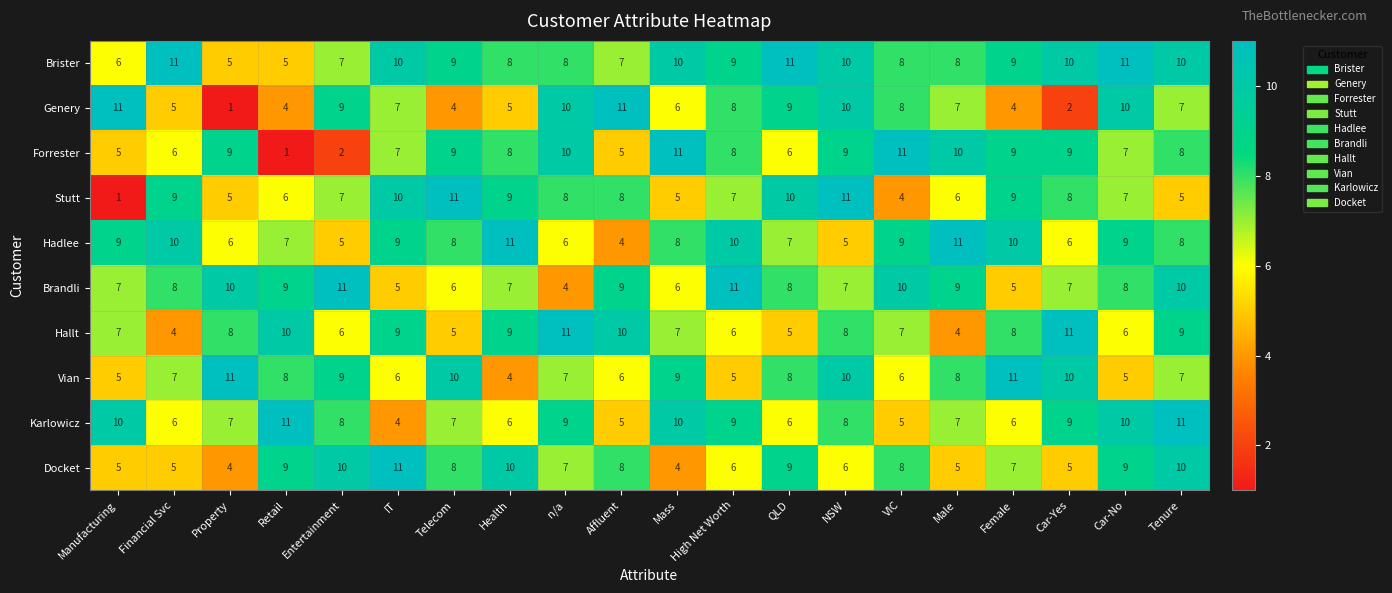

What is the lowest value of the Vian series?

4